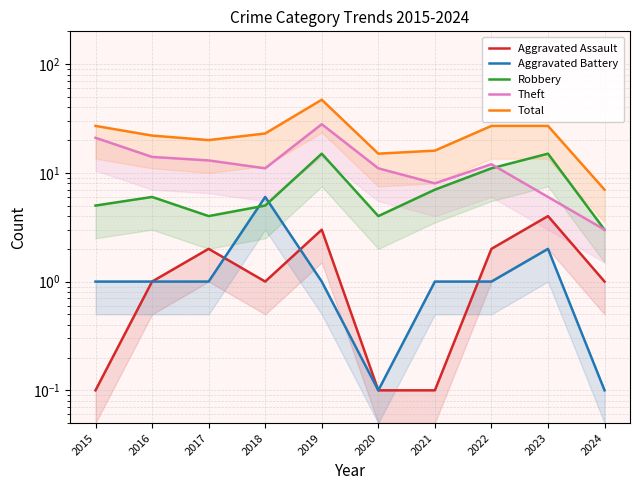

Reading left to right, transcribe all the data shown in this chart.

Aggravated Assault: 2015=0.1	2016=1.0	2017=2.0	2018=1.0	2019=3.0	2020=0.1	2021=0.1	2022=2.0	2023=4.0	2024=1.0
Aggravated Battery: 2015=1.0	2016=1.0	2017=1.0	2018=6.0	2019=1.0	2020=0.1	2021=1.0	2022=1.0	2023=2.0	2024=0.1
Robbery: 2015=5.0	2016=6.0	2017=4.0	2018=5.0	2019=15.0	2020=4.0	2021=7.0	2022=11.0	2023=15.0	2024=3.0
Theft: 2015=21.0	2016=14.0	2017=13.0	2018=11.0	2019=28.0	2020=11.0	2021=8.0	2022=12.0	2023=6.0	2024=3.0
Total: 2015=27.0	2016=22.0	2017=20.0	2018=23.0	2019=47.0	2020=15.0	2021=16.0	2022=27.0	2023=27.0	2024=7.0